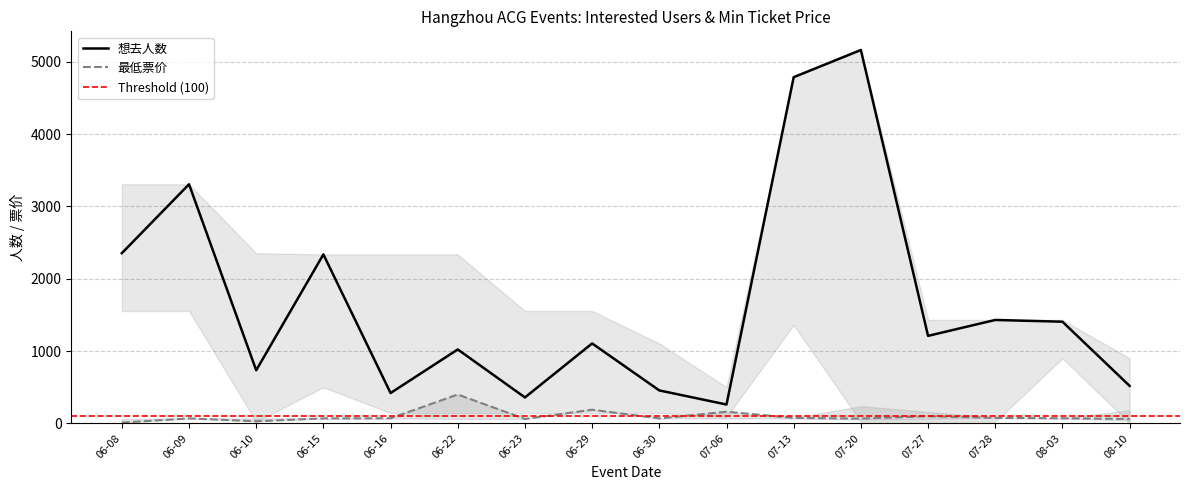

At which category does 想去人数 reach its first local peak?

06-09